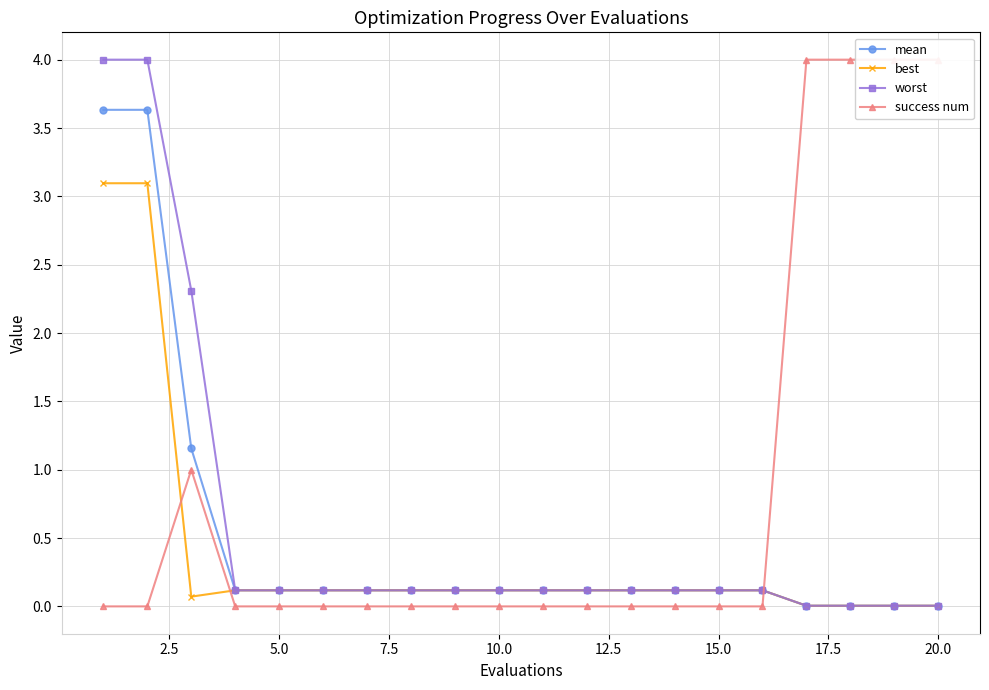

What are all the series names shown in the legend?

mean, best, worst, success num